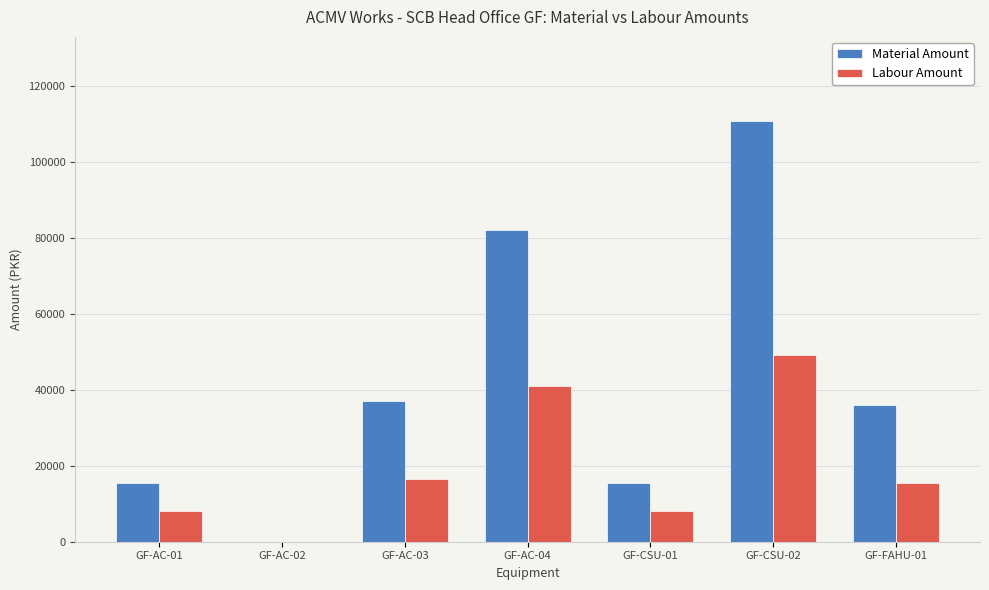

What is the sum of all Material Amount values?

296278